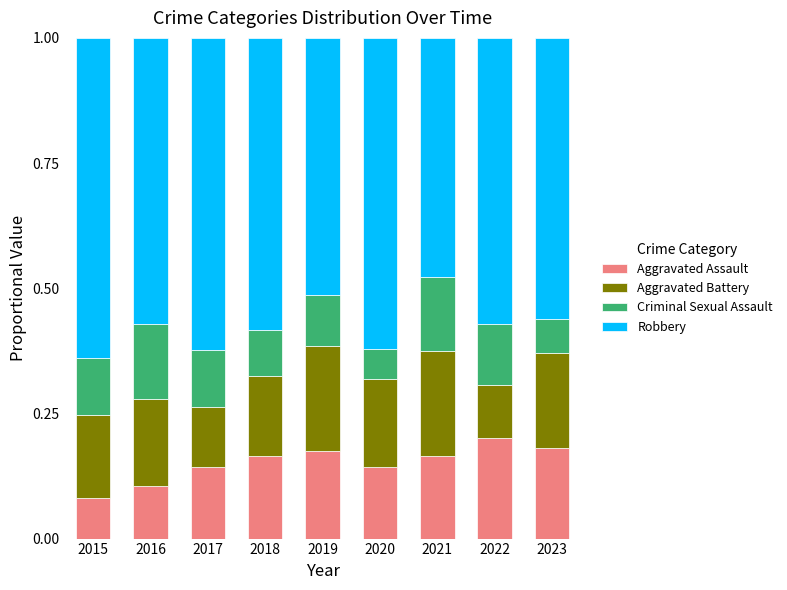

Are the bars horizontal?

No